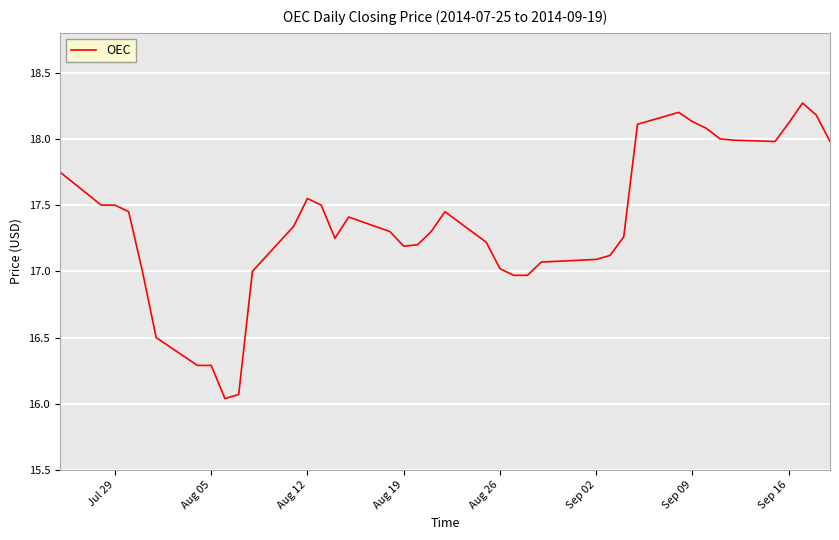

What is the maximum value shown in the chart?

18.3